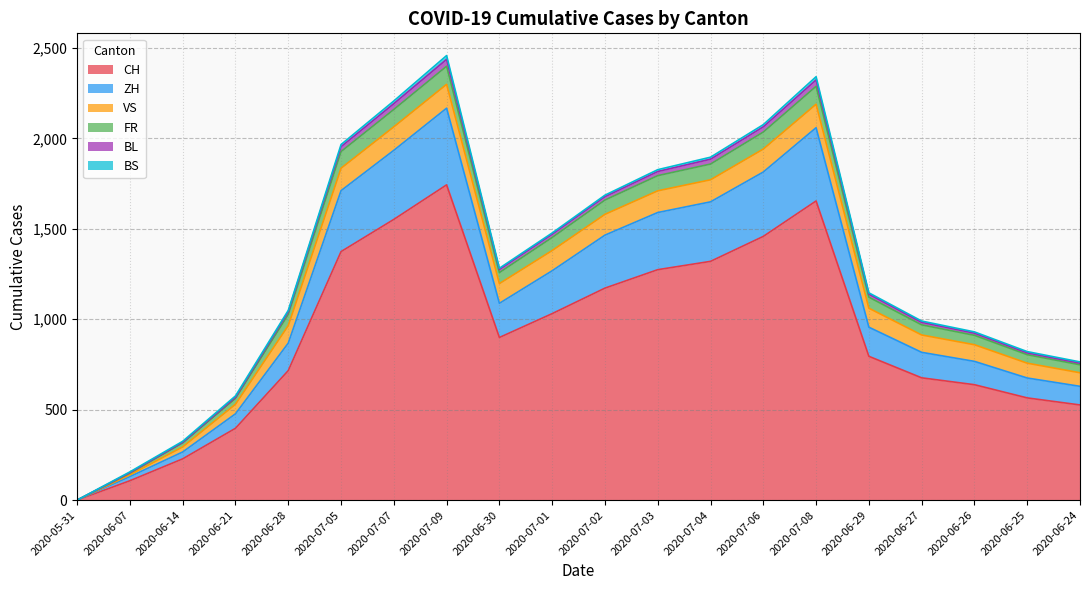

What is the highest value of the CH series?

1743